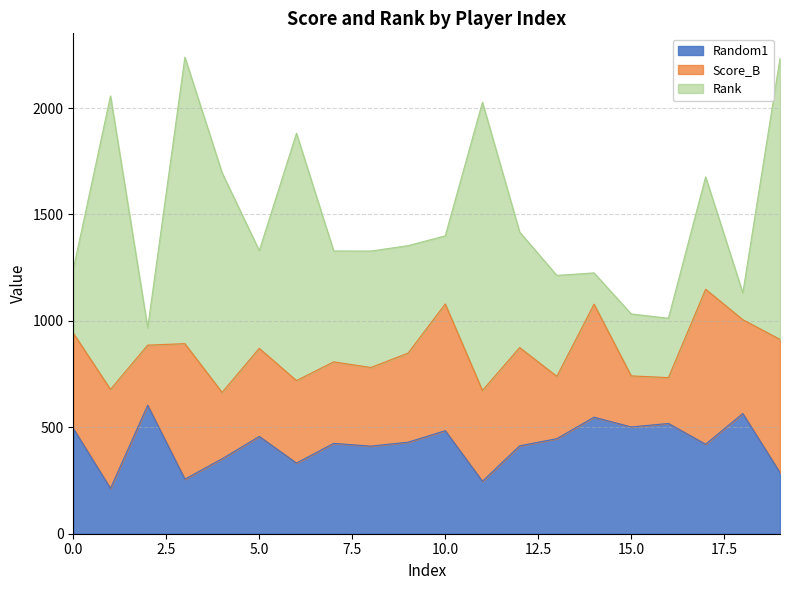

What is the difference between the maximum and second lowest values in the Rank series?

1253.0